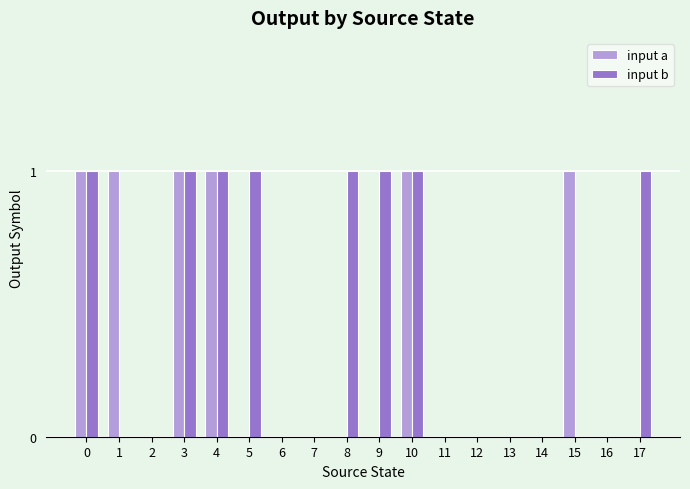

Count the input a values in the range 0 to 1.

18